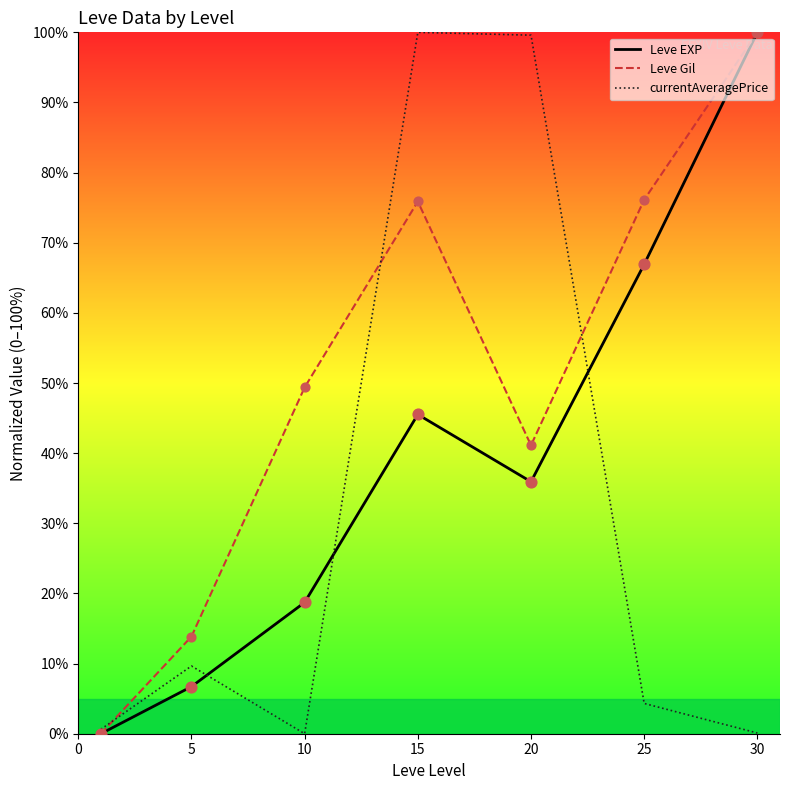

Rank the series by their average value, from lowest to highest.

currentAveragePrice, Leve EXP, Leve Gil